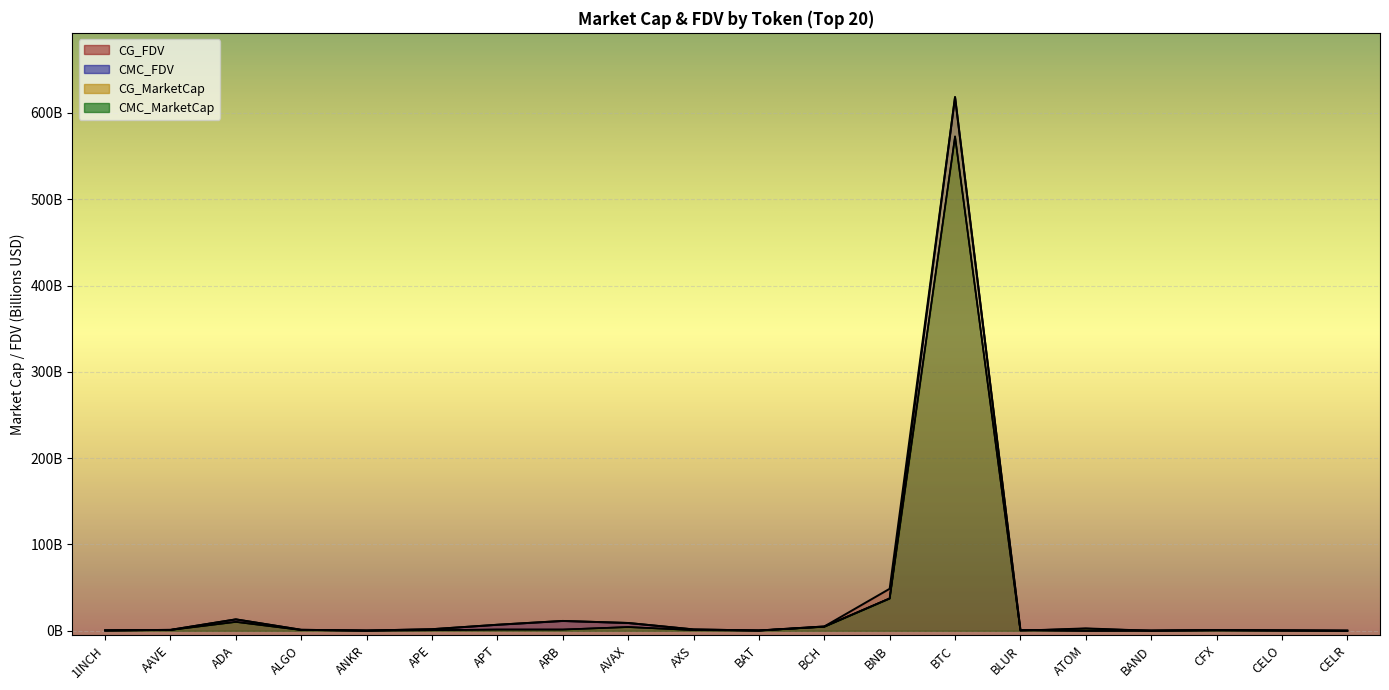

Does the chart display data point markers on the line(s)?

No